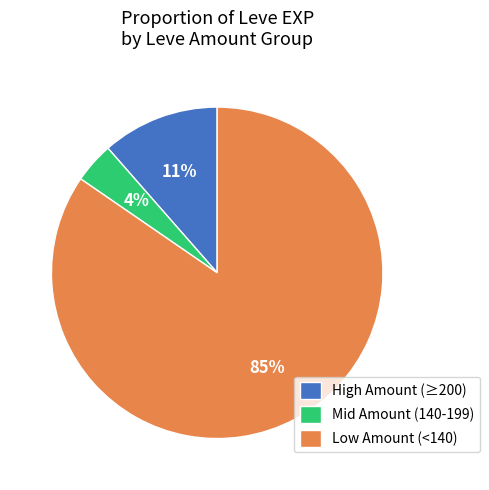

What percentage is the Low Amount (<140) slice, to the nearest percent?

85%